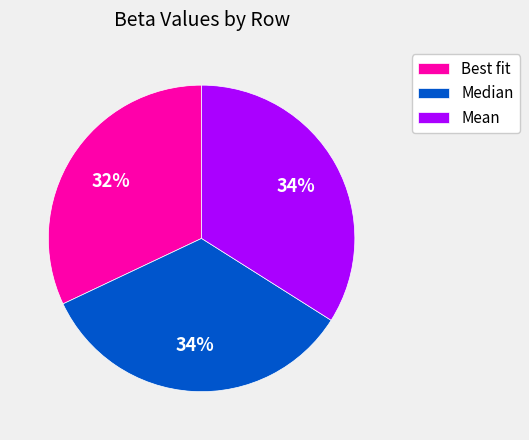

The Mean slice represents 34% of the pie. True or false?

True